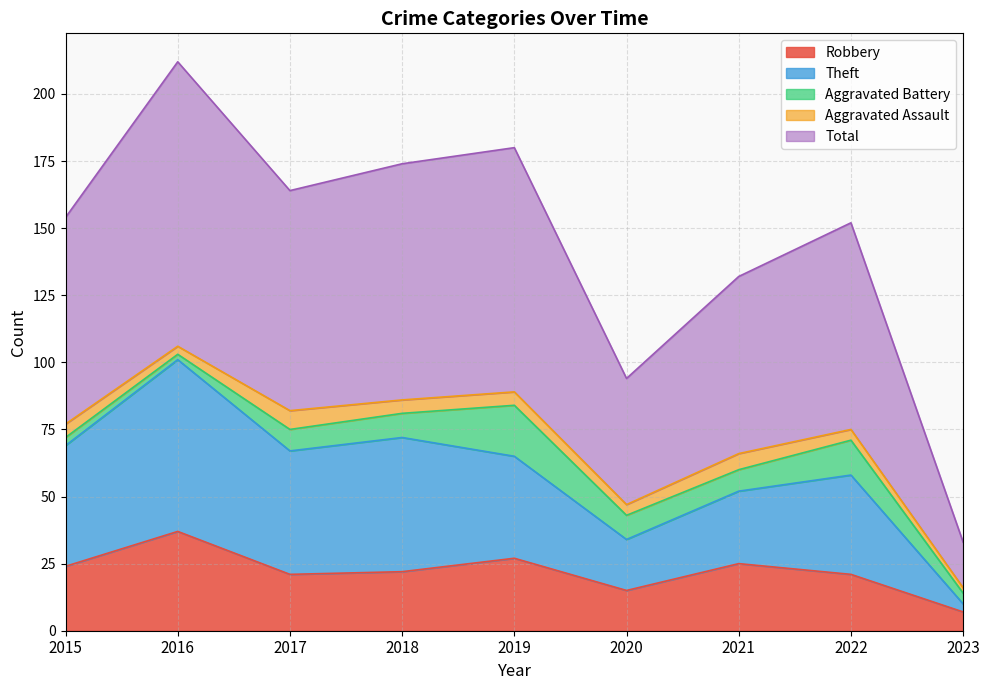

Which category has the highest value across all series?

2016